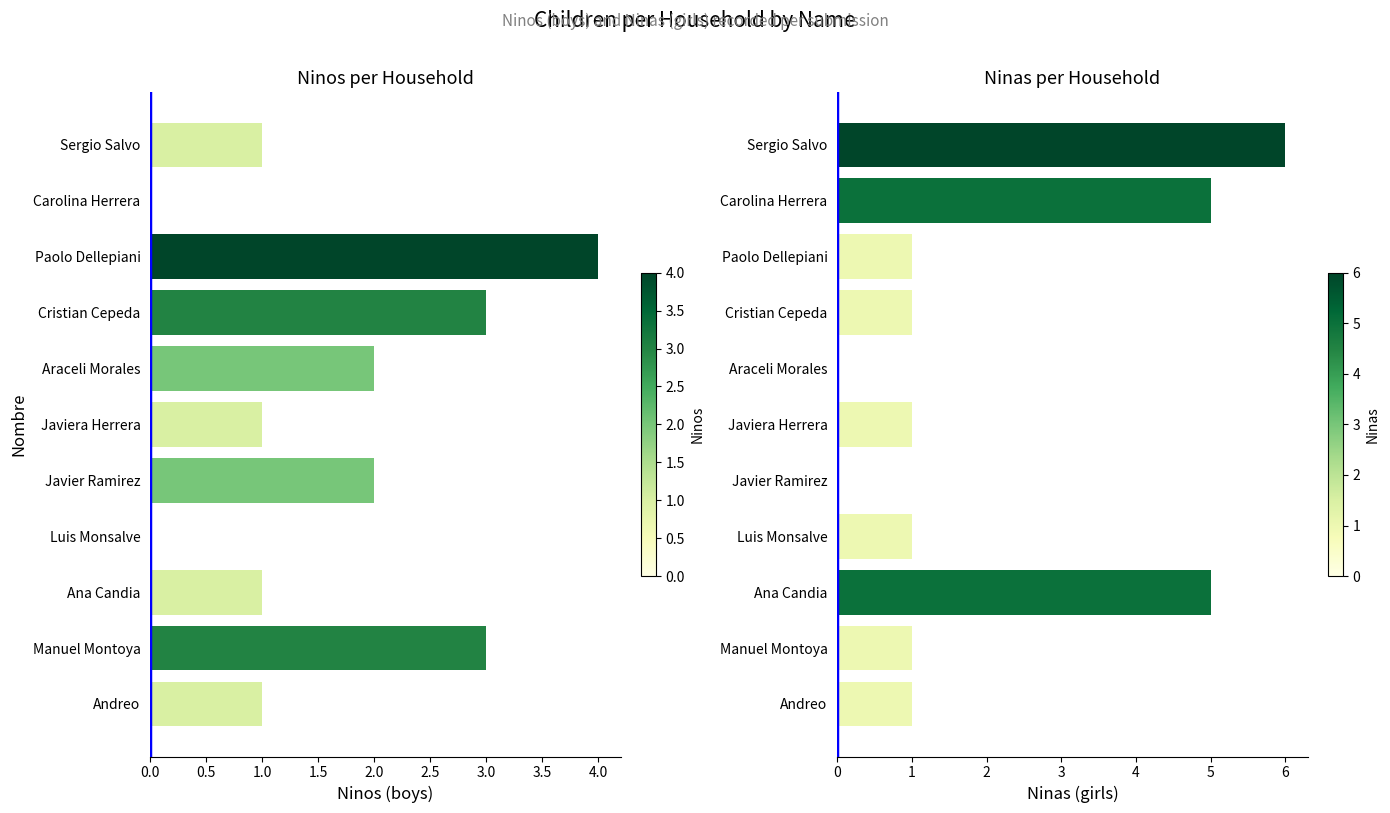

Which has a higher value, Paolo Dellepiani or Manuel Montoya?

Paolo Dellepiani